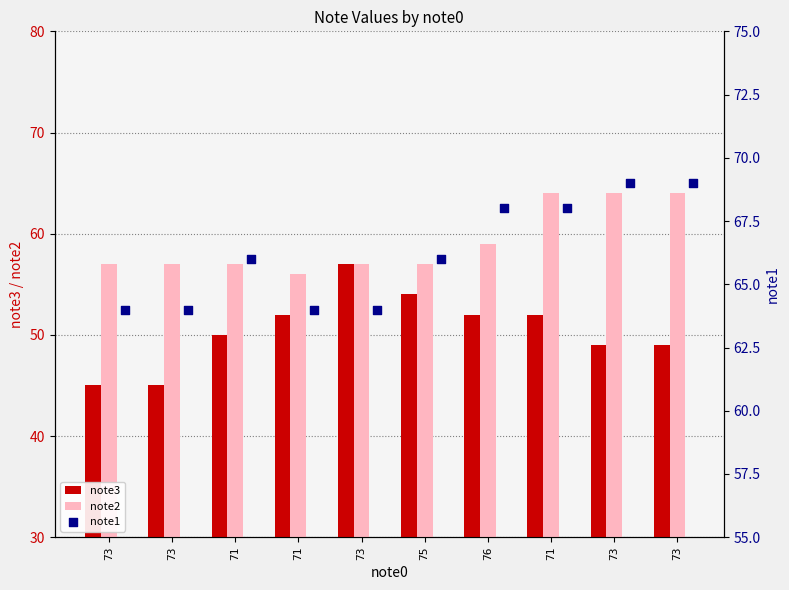

What are all the series names shown in the legend?

note3, note2, note1